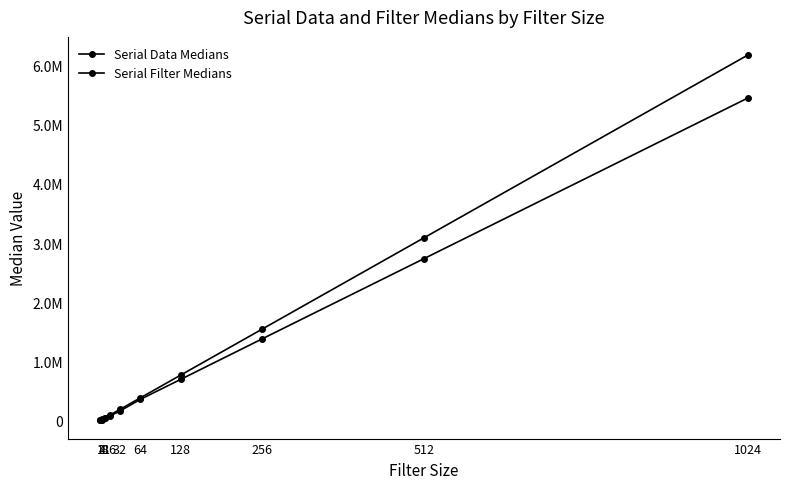

True or false: Serial Data Medians has more than 0 interior local peaks.

False